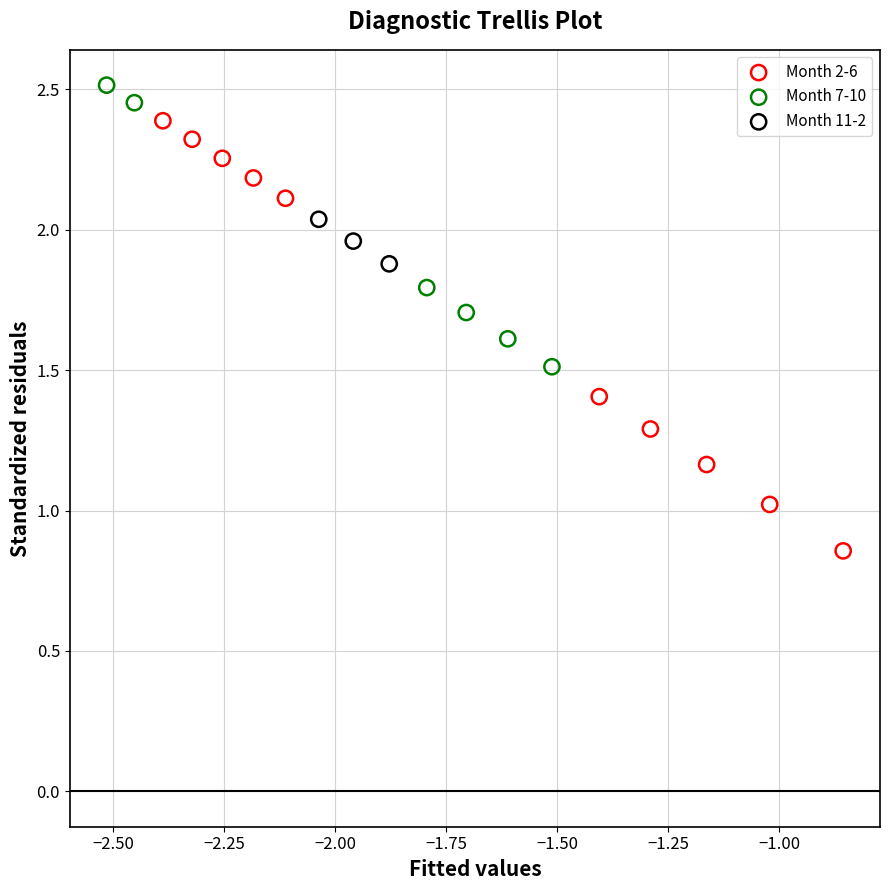

Which series contains the highest Y value?

Month 7-10